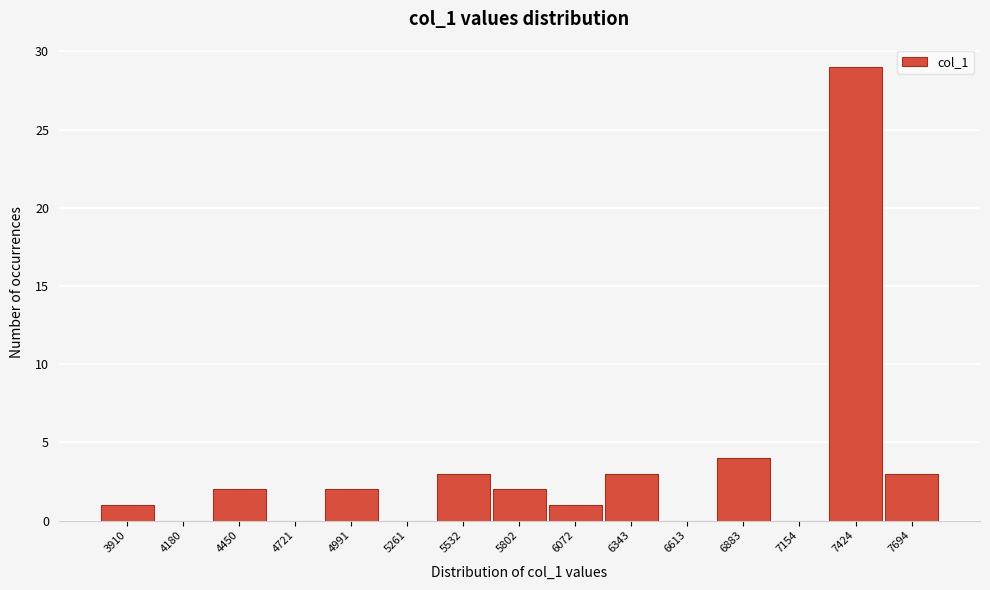

Reading left to right, list all the values displayed in this chart.

3910=1	4180=0	4450=2	4721=0	4991=2	5261=0	5532=3	5802=2	6072=1	6343=3	6613=0	6883=4	7154=0	7424=29	7694=3